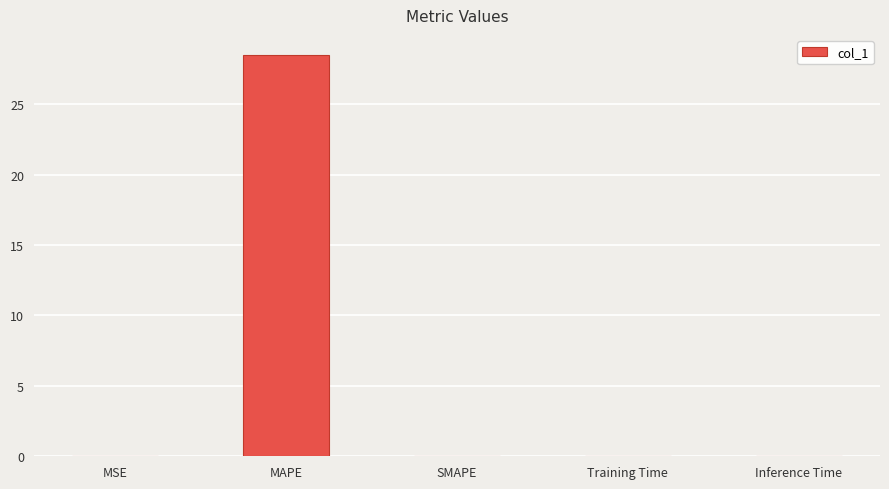

At which category does the chart reach its peak across all series?

MAPE